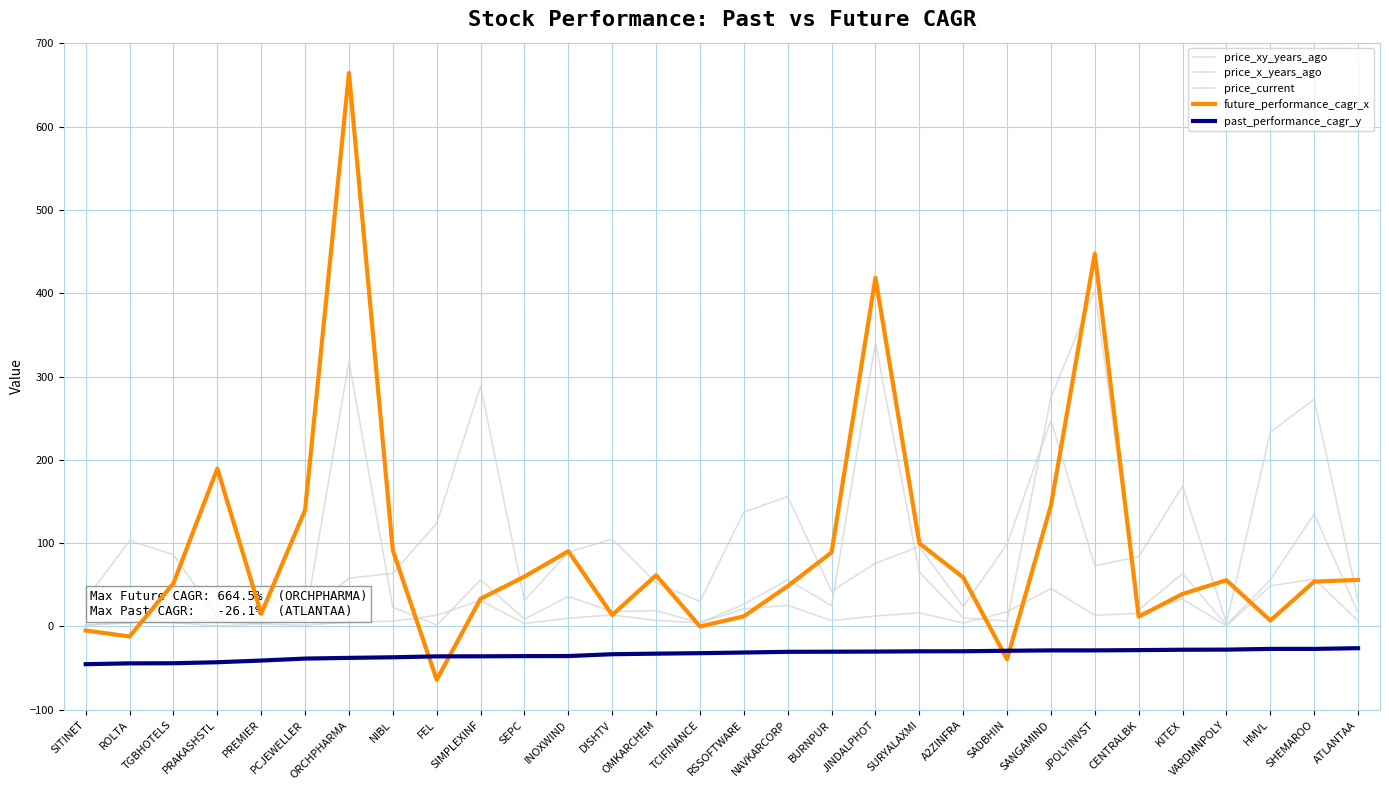

How many lines are shown in the chart?

5